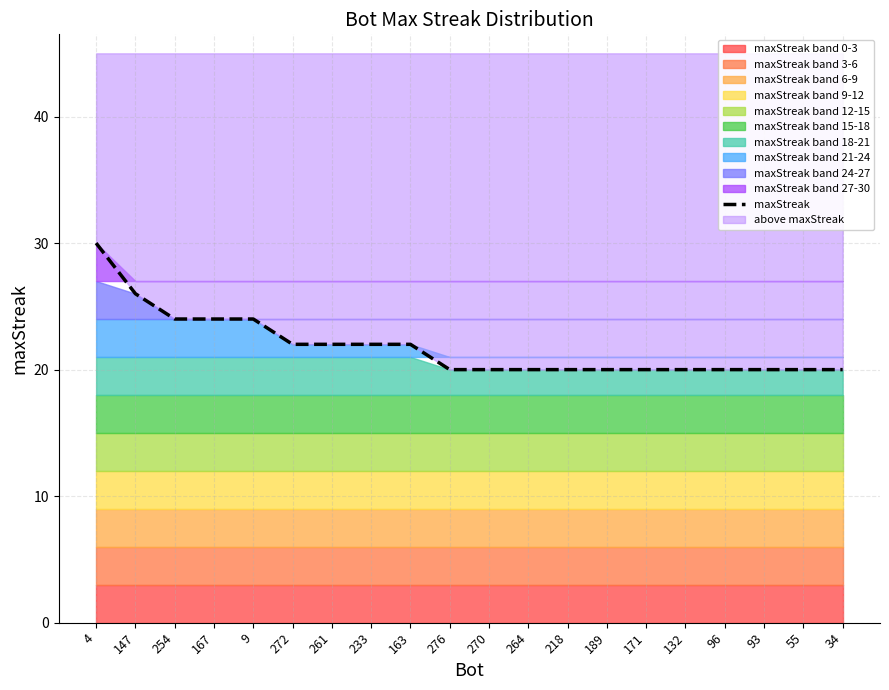

Reading right to left, list all the values displayed in this chart.

34=20	55=20	93=20	96=20	132=20	171=20	189=20	218=20	264=20	270=20	276=20	163=22	233=22	261=22	272=22	9=24	167=24	254=24	147=26	4=30